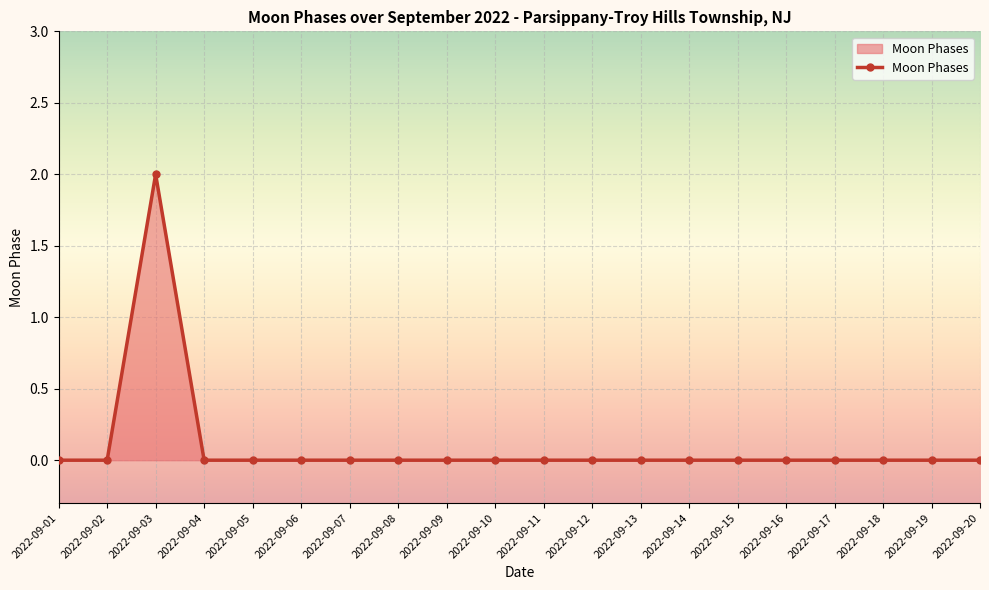

Reading right to left, extract all data points from this chart.

2022-09-20=0	2022-09-19=0	2022-09-18=0	2022-09-17=0	2022-09-16=0	2022-09-15=0	2022-09-14=0	2022-09-13=0	2022-09-12=0	2022-09-11=0	2022-09-10=0	2022-09-09=0	2022-09-08=0	2022-09-07=0	2022-09-06=0	2022-09-05=0	2022-09-04=0	2022-09-03=2	2022-09-02=0	2022-09-01=0